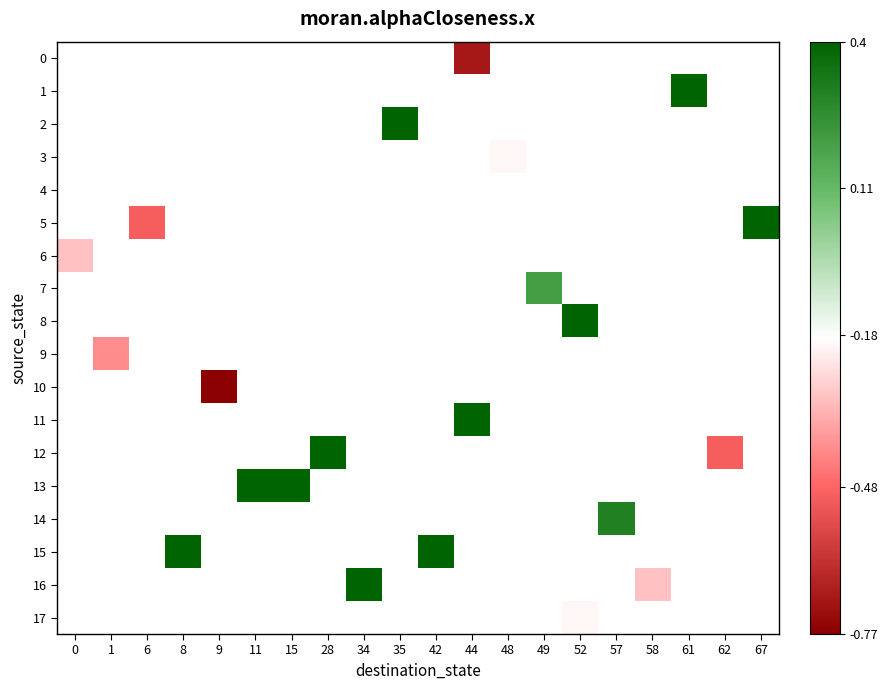

Rank the categories by row_1 value from lowest to highest.

0, 1, 6, 8, 9, 11, 15, 28, 34, 35, 42, 44, 48, 49, 52, 57, 58, 61, 62, 67